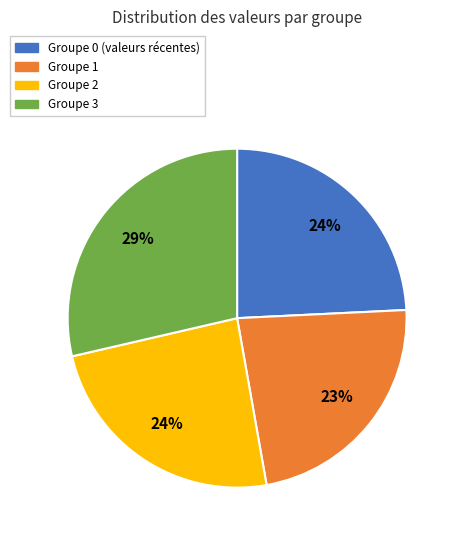

To the nearest percent, what is the average slice percentage?

25%